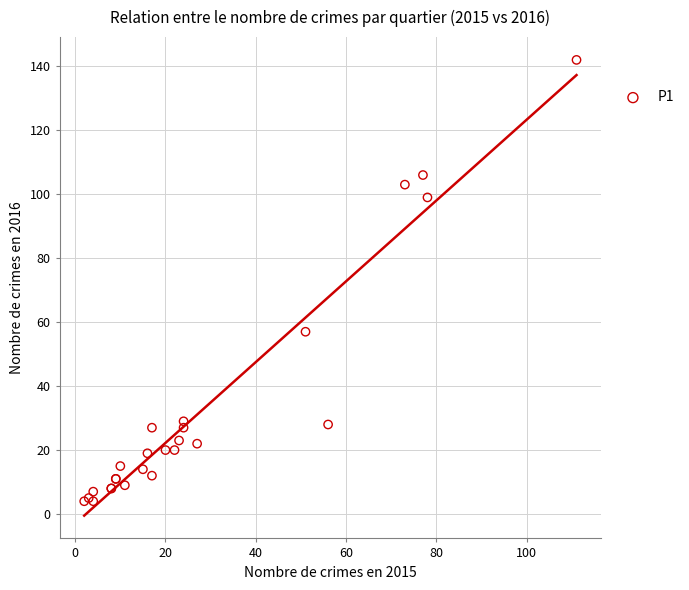

What Y value in the scatter plot is closest to 73?

57